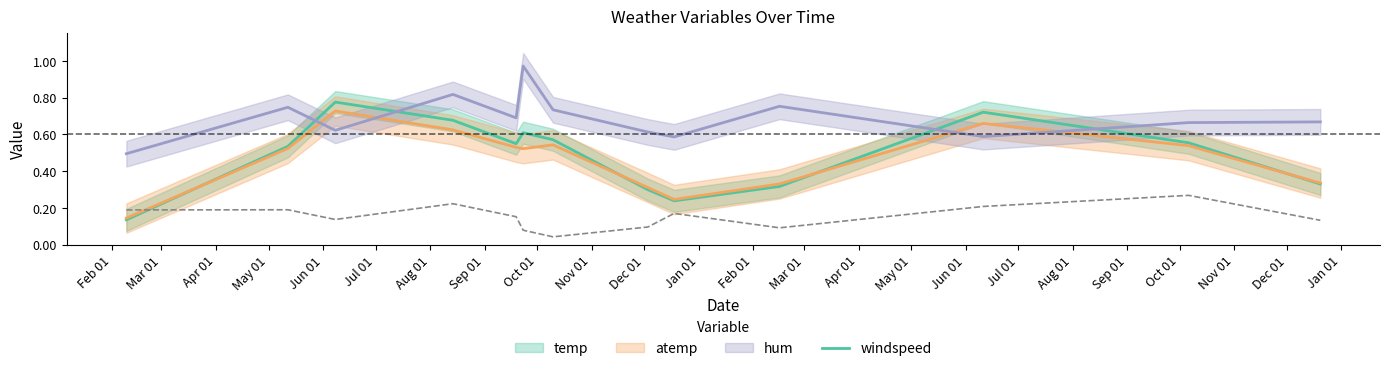

Reading right to left, transcribe all the data shown in this chart.

temp (line): 0.3	0.6	0.7	0.3	0.2	0.3	0.6	0.6	0.5	0.7	0.8	0.5	0.1
atemp (line): 0.3	0.5	0.7	0.3	0.2	0.3	0.5	0.5	0.5	0.6	0.7	0.5	0.1
hum (line): 0.7	0.7	0.6	0.8	0.6	0.6	0.7	1.0	0.7	0.8	0.6	0.7	0.5
windspeed: 0.1	0.3	0.2	0.1	0.2	0.1	0.0	0.1	0.2	0.2	0.1	0.2	0.2